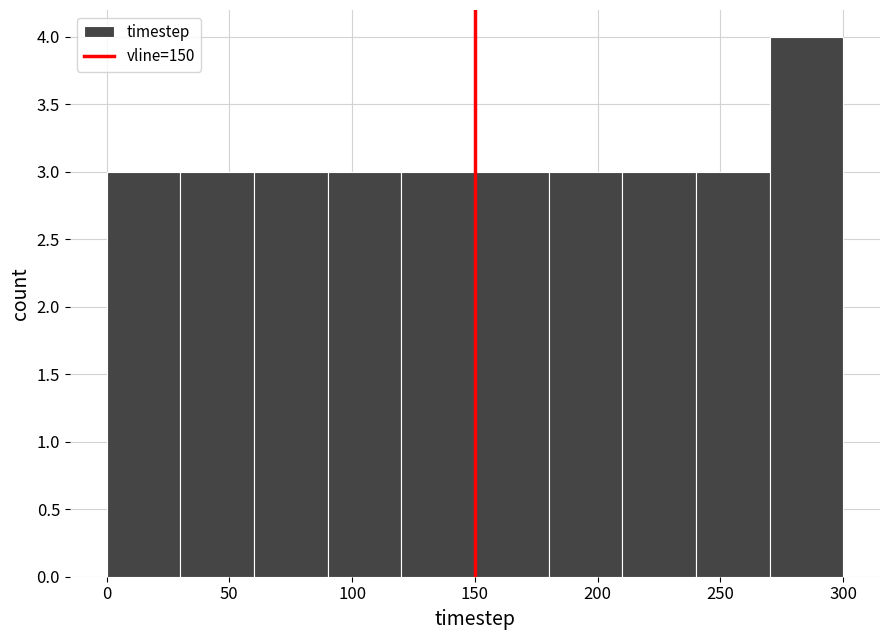

Reading left to right, transcribe this chart: for each bar, give the range it covers on the x-axis and its height. The values are not printed on the chart, so give them approximately, as read against the axis.

0 to 30: 3
30 to 60: 3
60 to 90: 3
90 to 120: 3
120 to 150: 3
150 to 180: 3
180 to 210: 3
210 to 240: 3
240 to 270: 3
270 to 300: 4